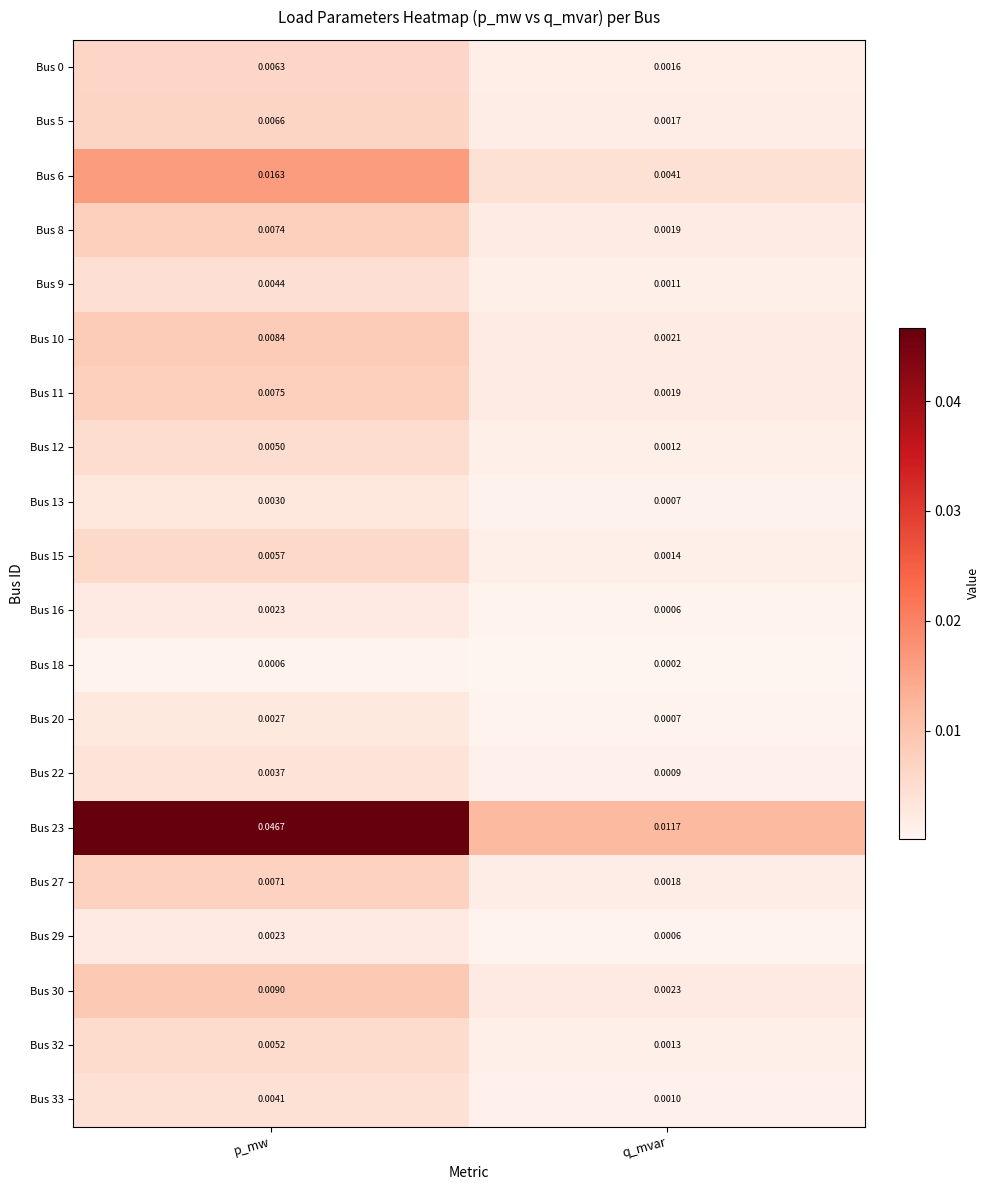

What is the total value across all series at p_mw?

0.2